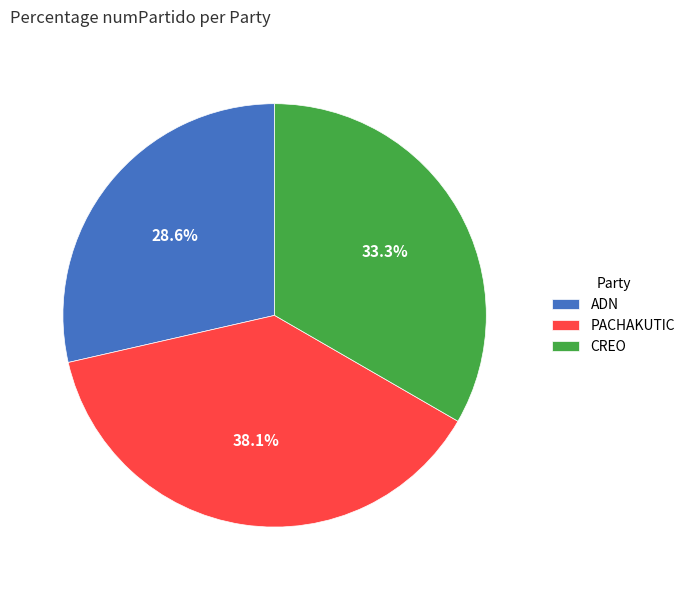

Is the sum of PACHAKUTIC and ADN greater than half?

Yes